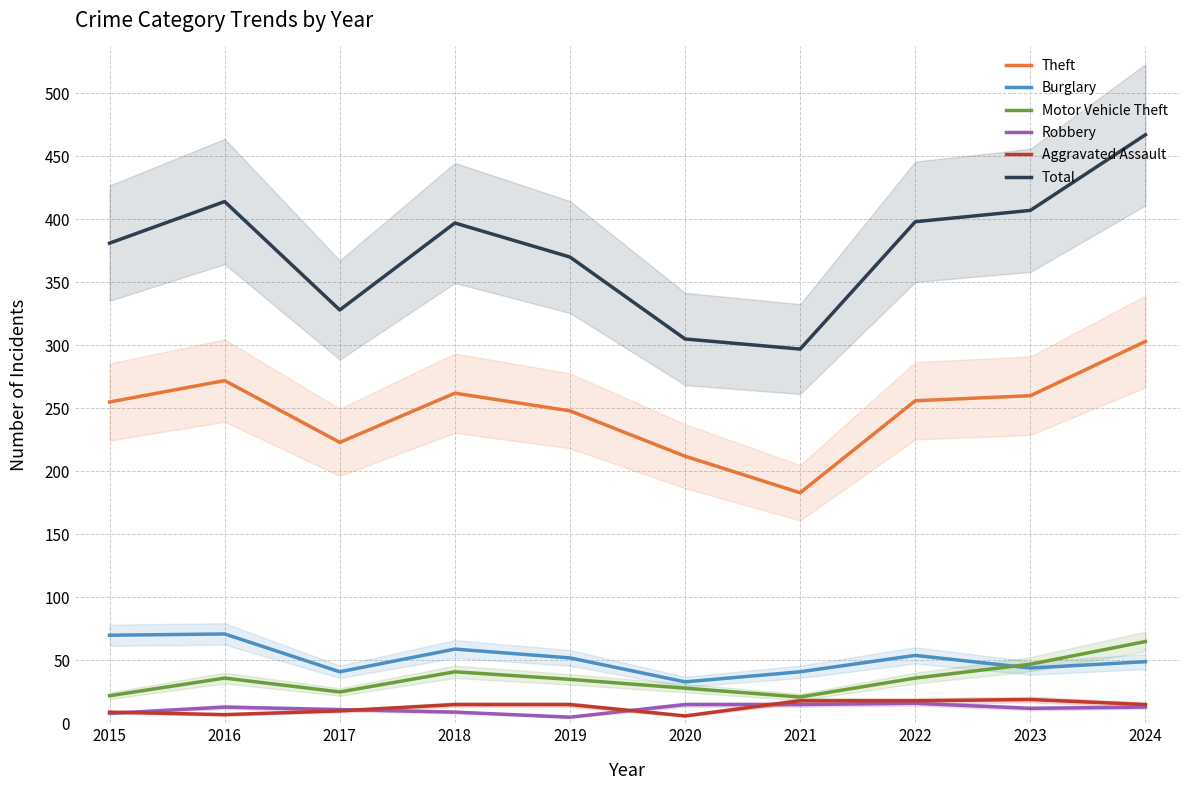

Where does the Burglary series first go above 52?

2015